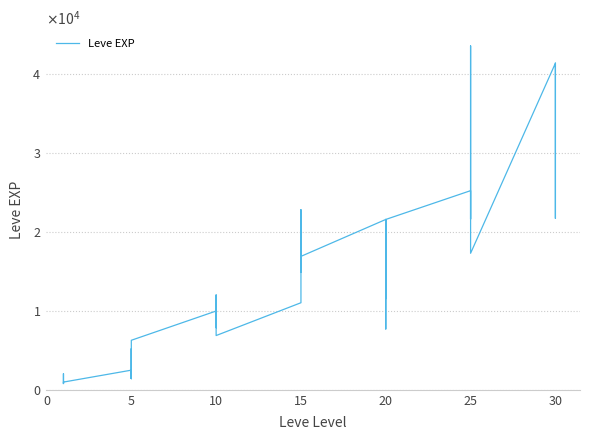

What is the change in value from 10 to 15?

-990